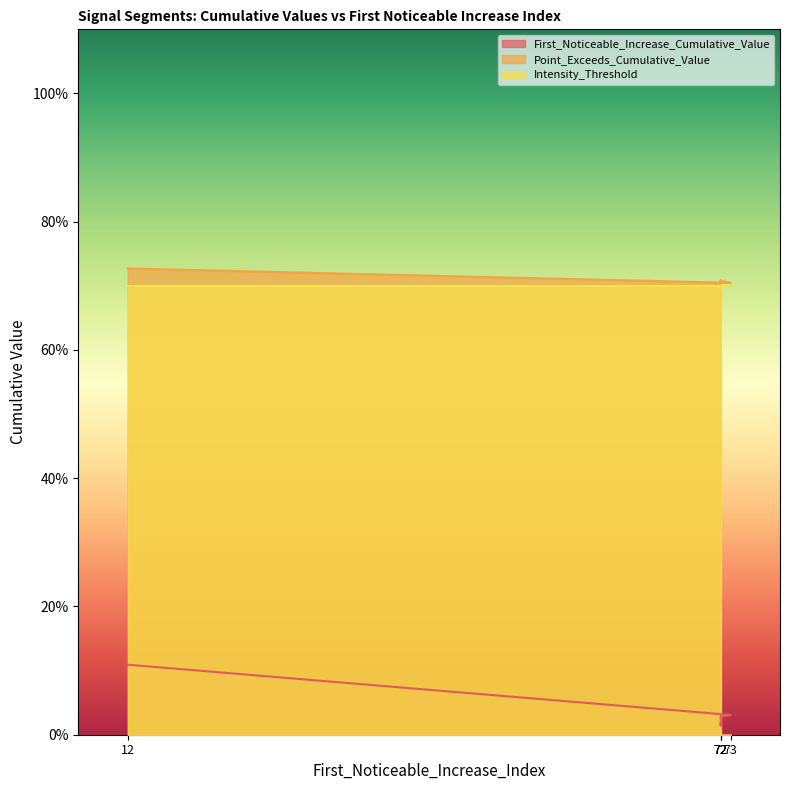

Does the chart have visible grid lines?

No